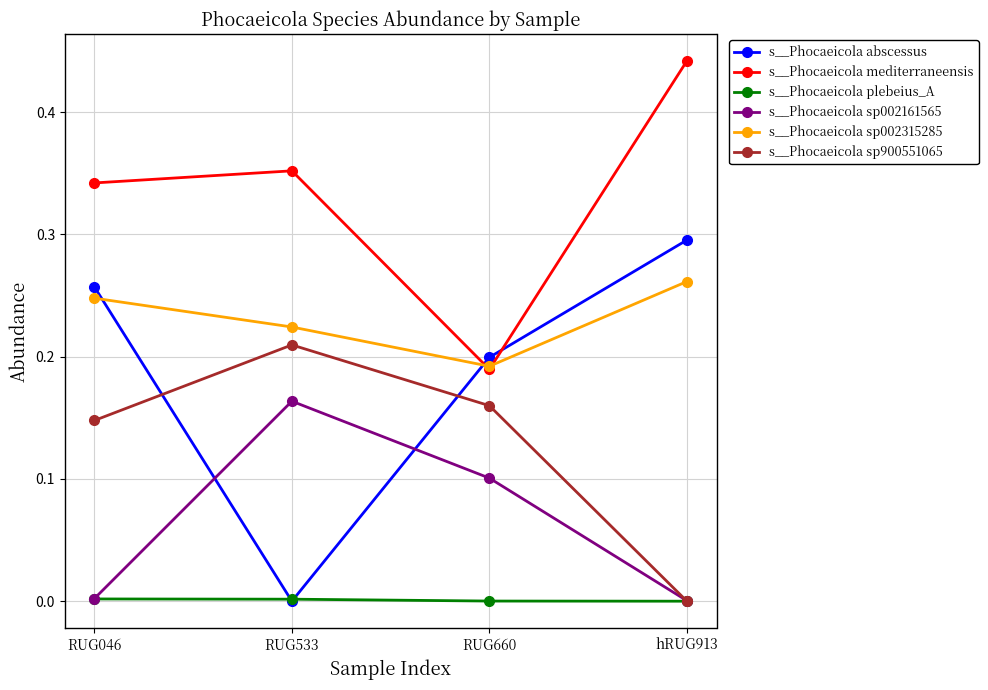

Which series has the largest range (max minus min)?

s__Phocaeicola abscessus